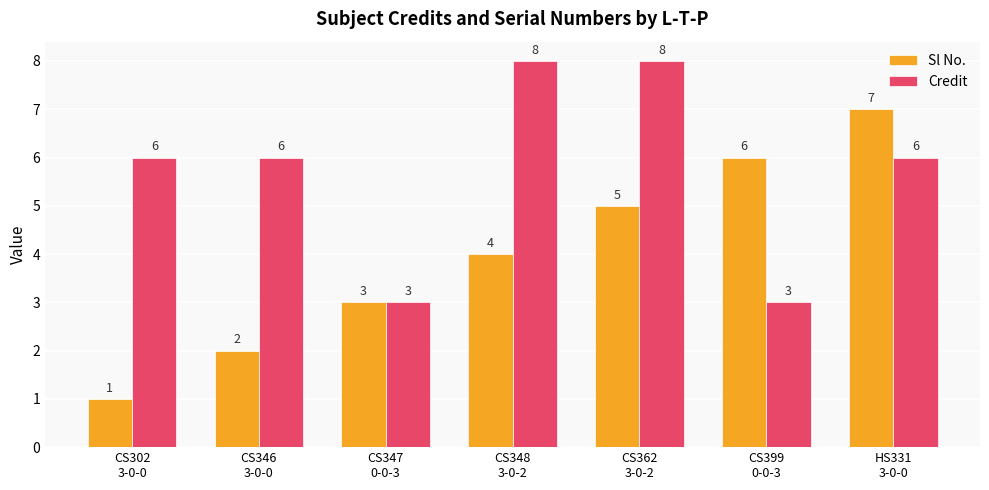

Are the bars grouped side by side (vs. stacked)?

Yes